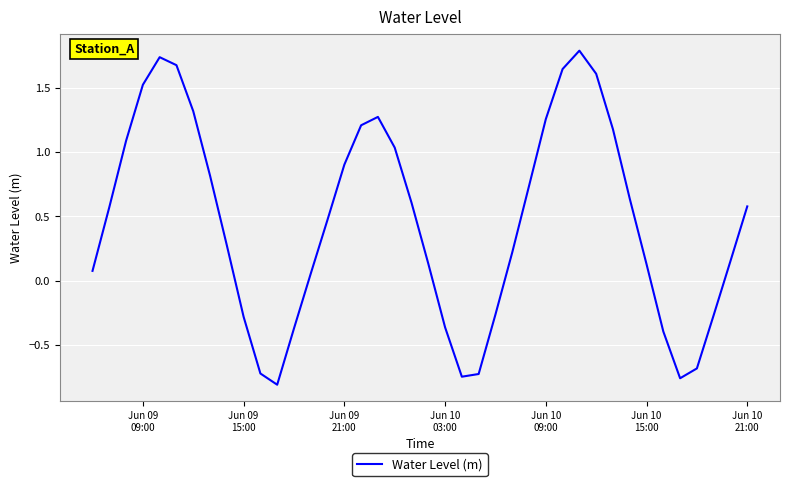

What is the maximum value shown in the chart?

1.8